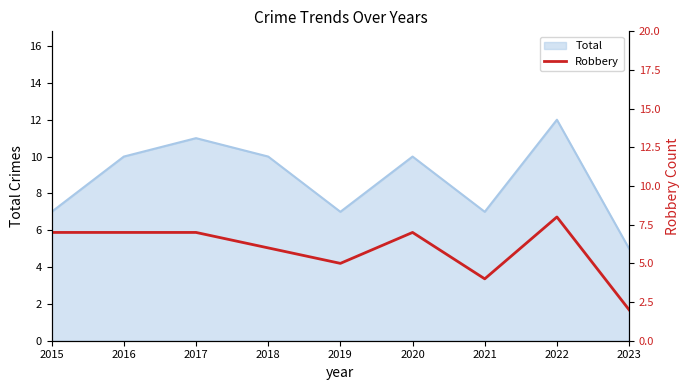

List the labels in order of value, largest first.

2022, 2015, 2016, 2017, 2020, 2018, 2019, 2021, 2023